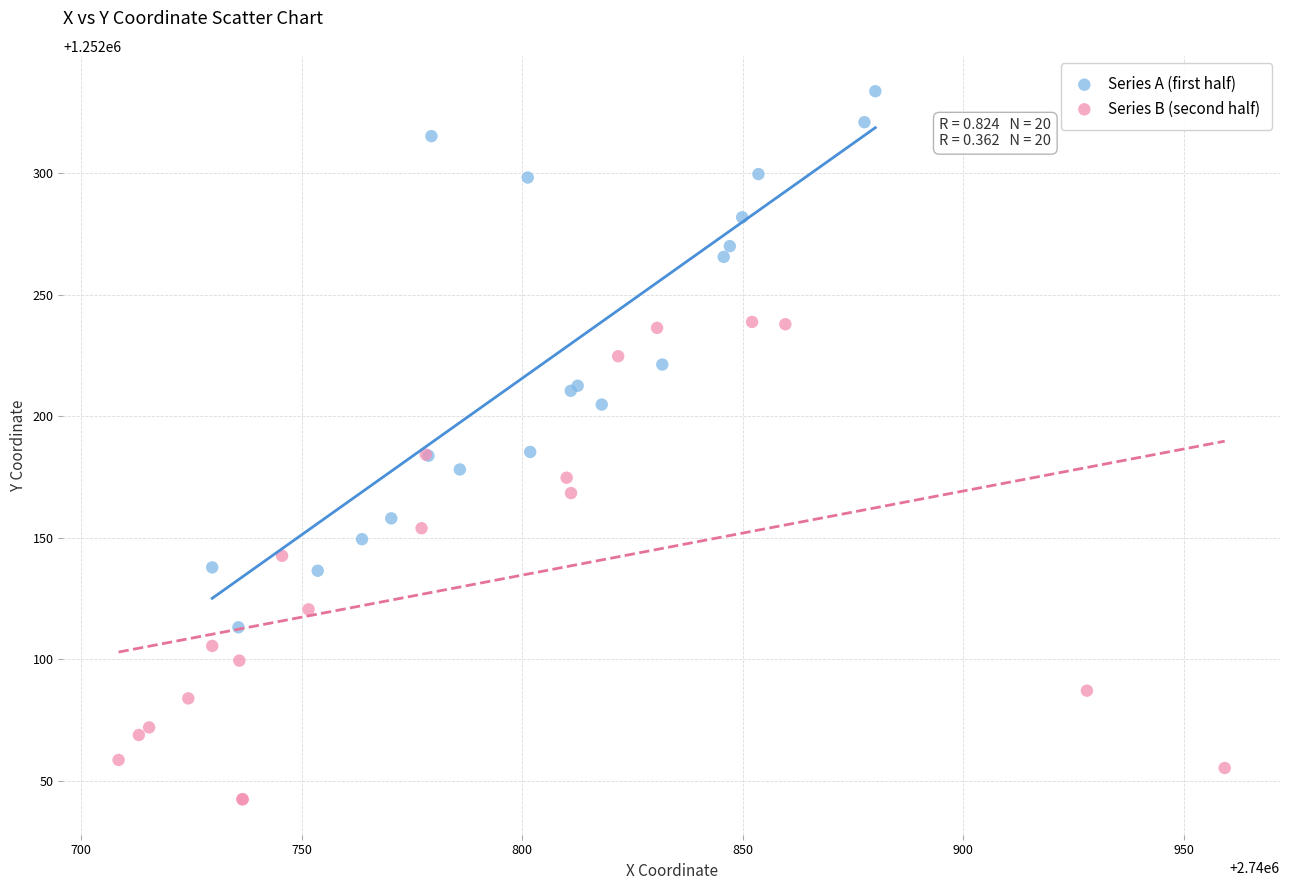

Which series contains the lowest Y value?

Series B (second half)